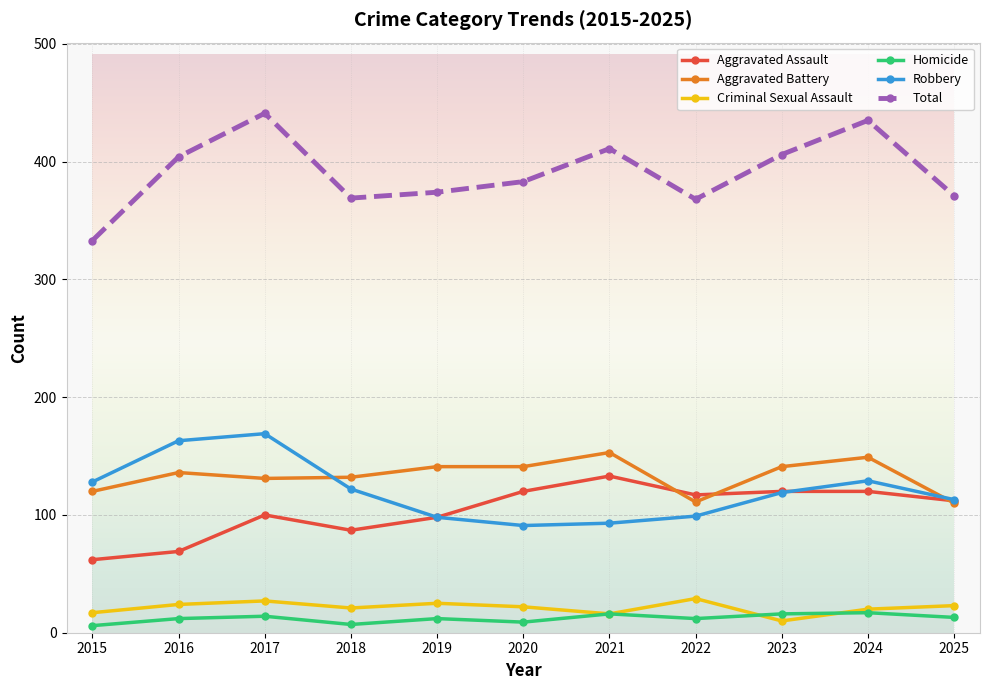

Which series has the largest range (max minus min)?

Total